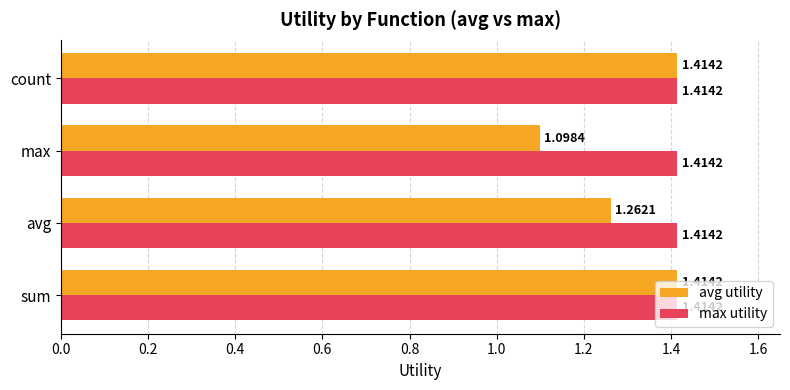

What is the sum of the avg utility values at avg and max?

2.4